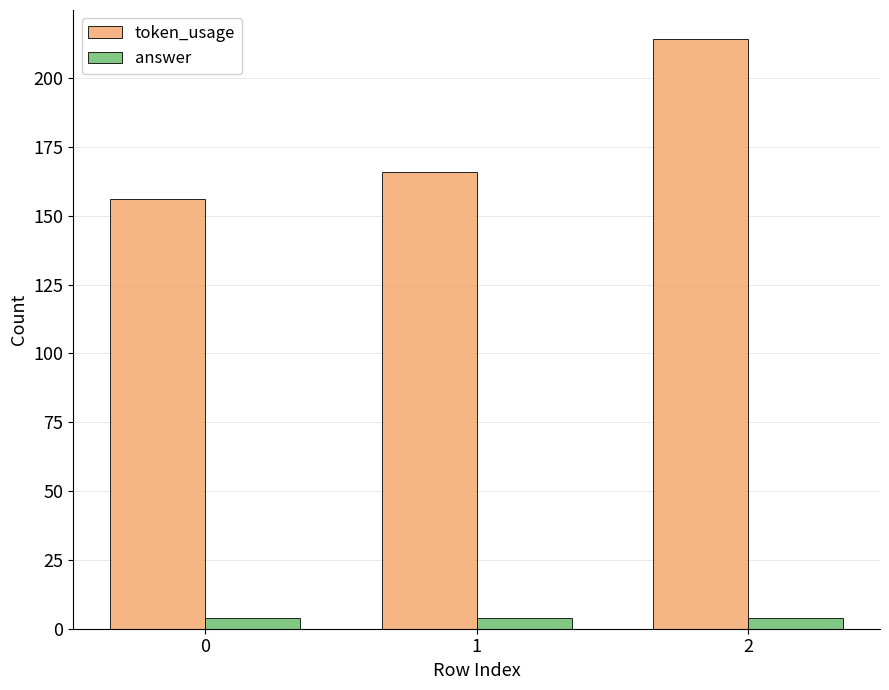

Which series has the largest total across all categories?

token_usage